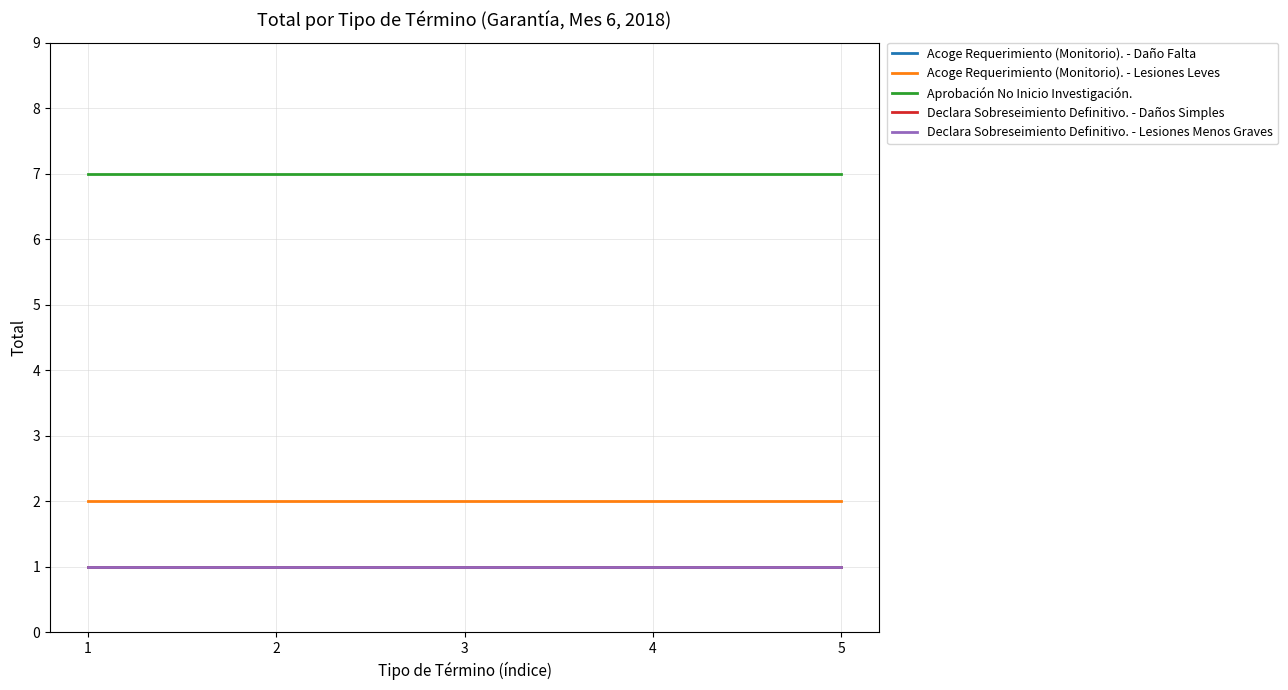

The Acoge Requerimiento (Monitorio). - Lesiones Leves series shows 2 at 5. True or false?

True